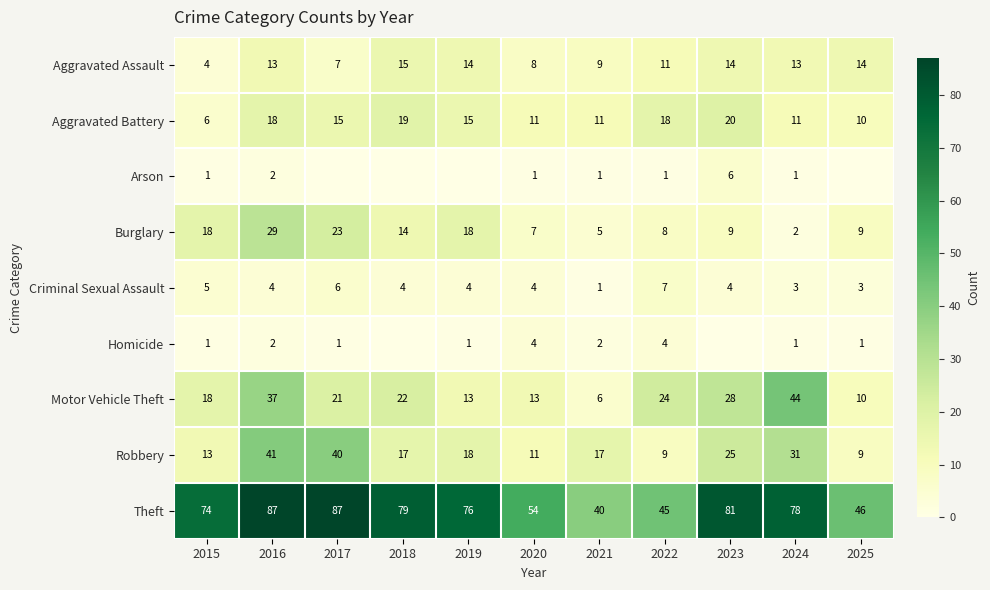

The value of Theft at 2021 is 70. True or false?

False